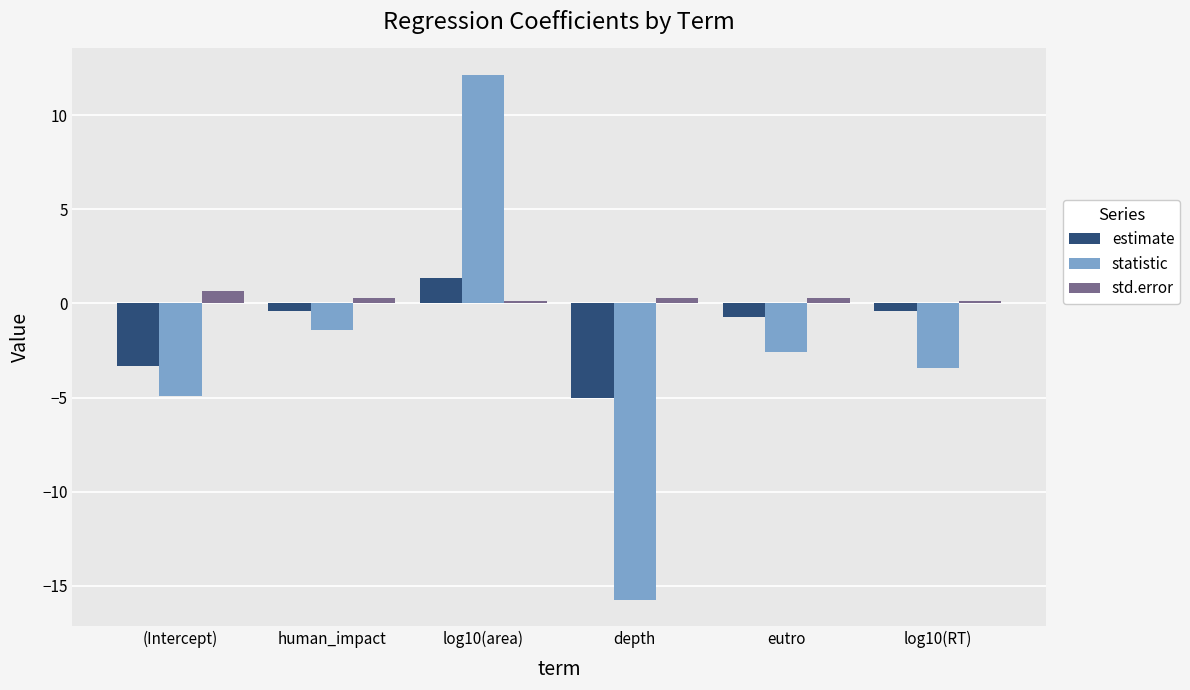

What is the label of the 5th bar from the left?

eutro